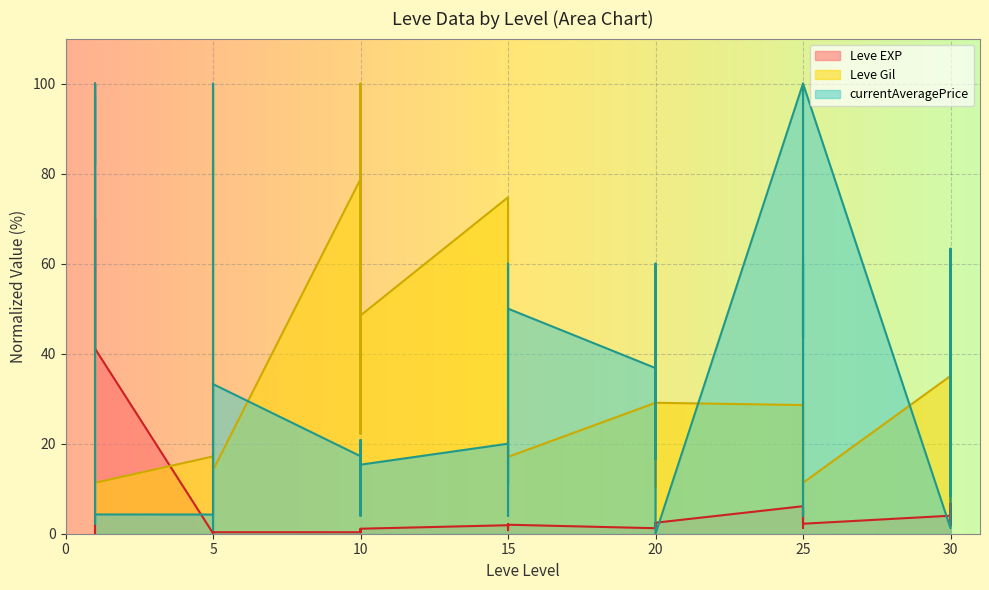

In Leve Gil, how many points are lower than both neighbors (excluding endpoints)?

12